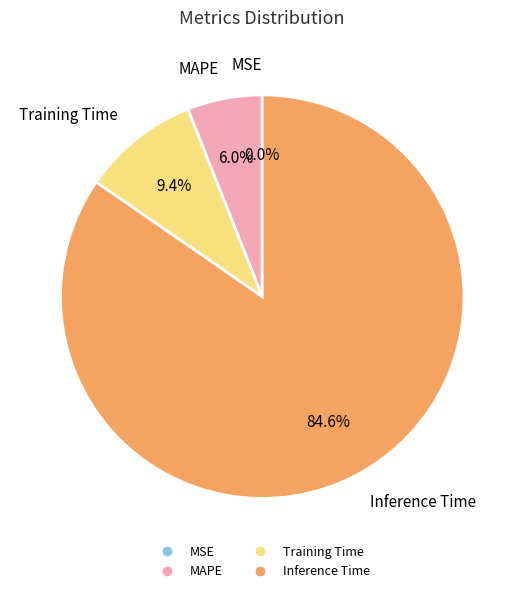

Does any single category account for the majority?

Yes